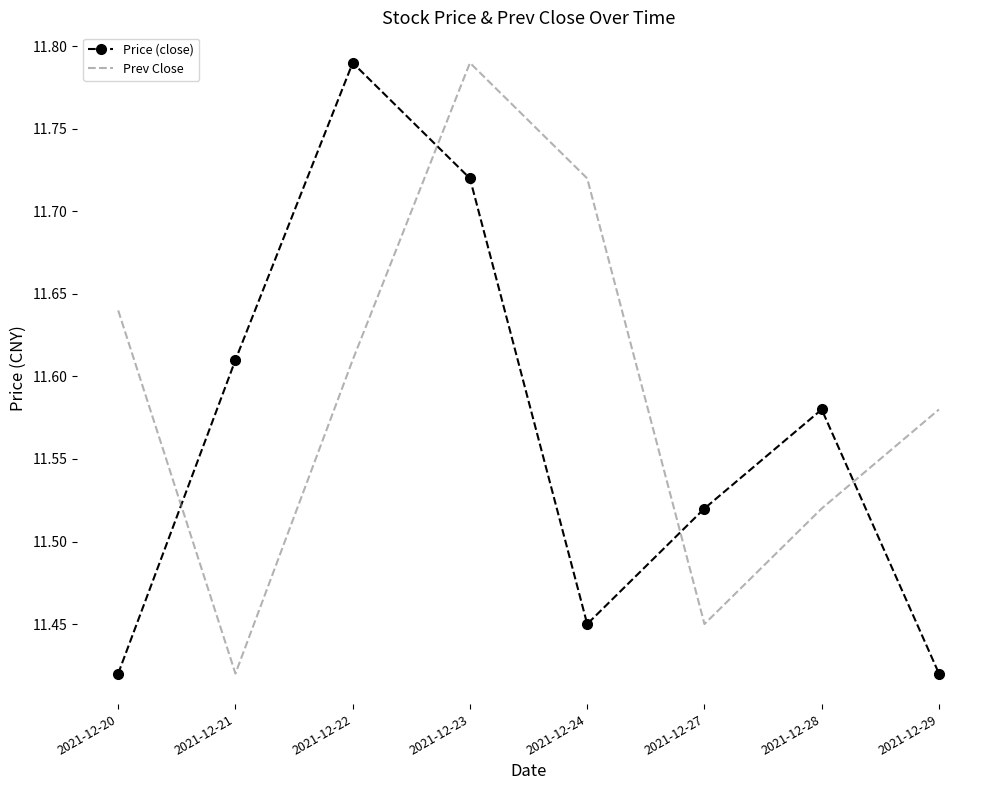

Is it true that Prev Close equals 15.5 at 2021-12-29?

False